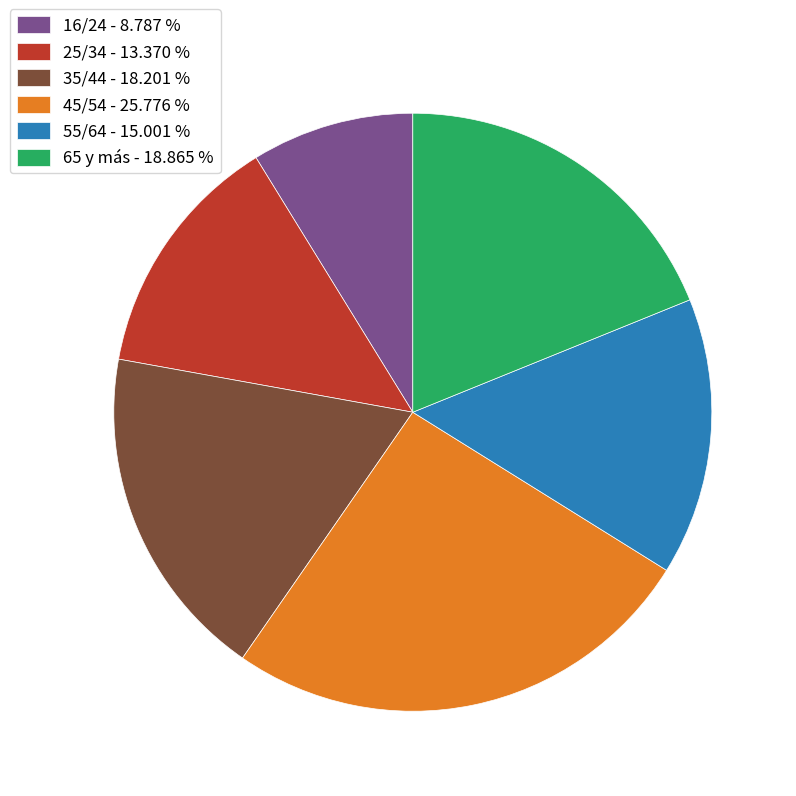

Rank the categories by value from lowest to highest.

16/24, 25/34, 55/64, 35/44, 65 y más, 45/54